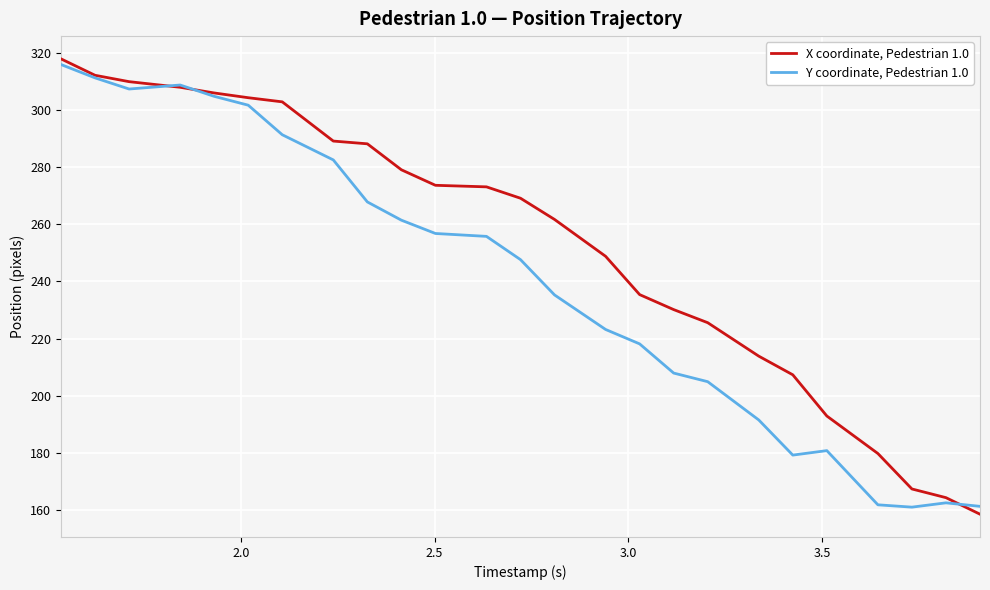

What is the minimum value shown in the chart?

158.5